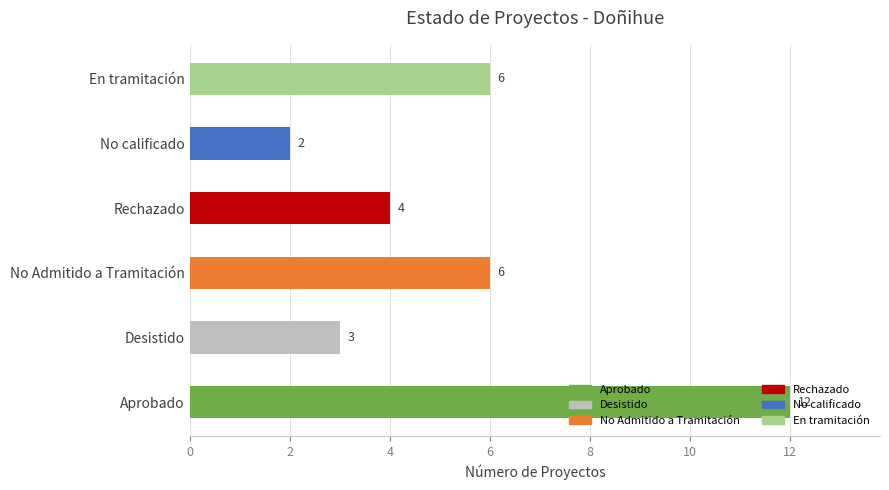

What is the approximate value of count at Desistido?

3